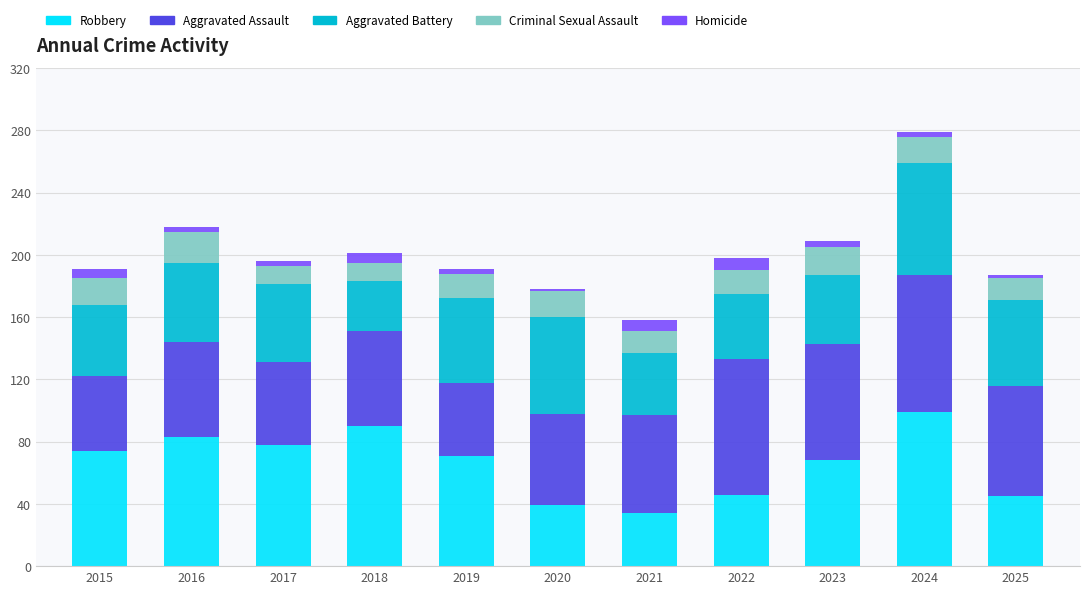

What is the minimum value for Robbery?

34